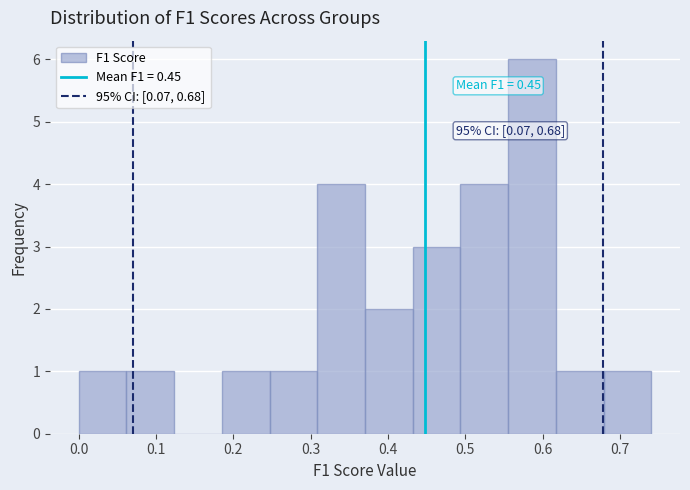

Which range on the x-axis has the tallest bar?

0.56 to 0.62